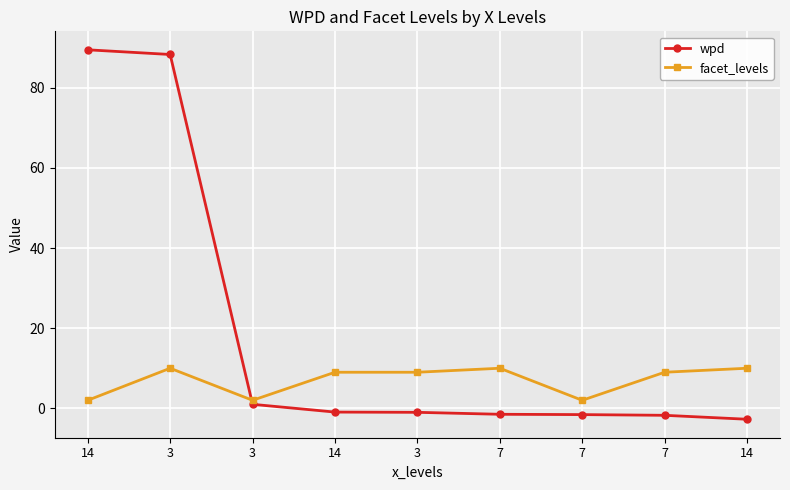

Reading right to left, extract all data points from this chart.

wpd: -2.7	-1.7	-1.6	-1.5	-1.0	-0.9	1.0	88.3	89.5
facet_levels: 10.0	9.0	2.0	10.0	9.0	9.0	2.0	10.0	2.0